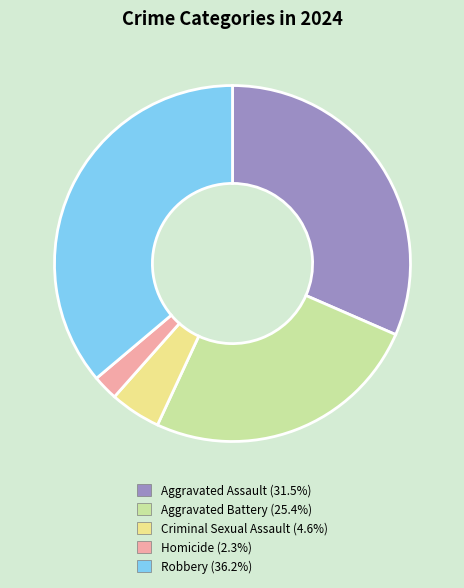

Rank the categories by value from lowest to highest.

Homicide, Criminal Sexual Assault, Aggravated Battery, Aggravated Assault, Robbery